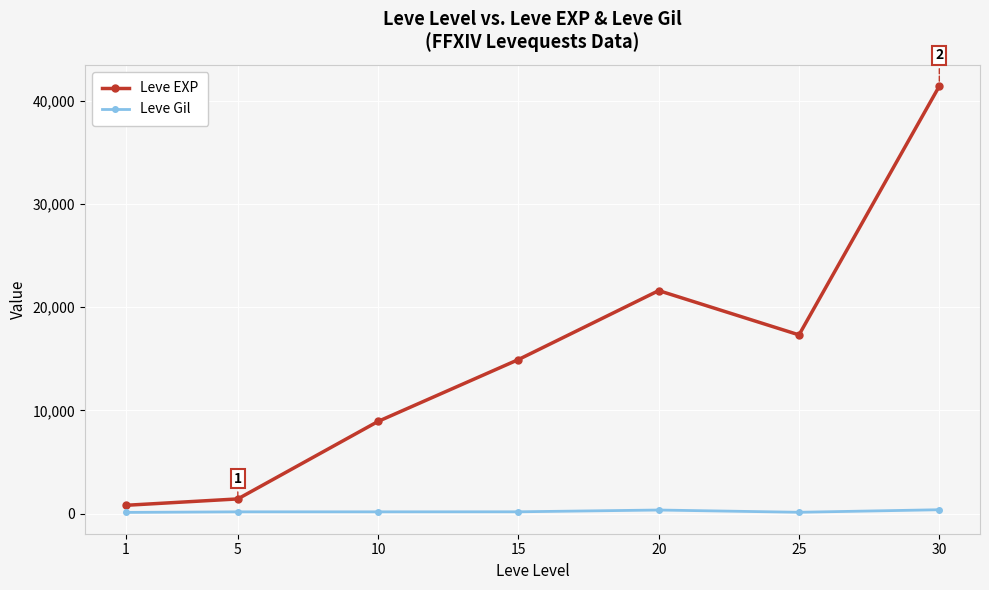

What is the total value across all series at 5?

1589